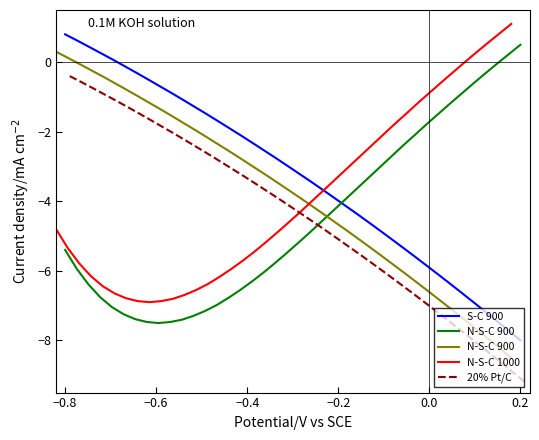

How many values in N-S-C 900 are above zero?

2